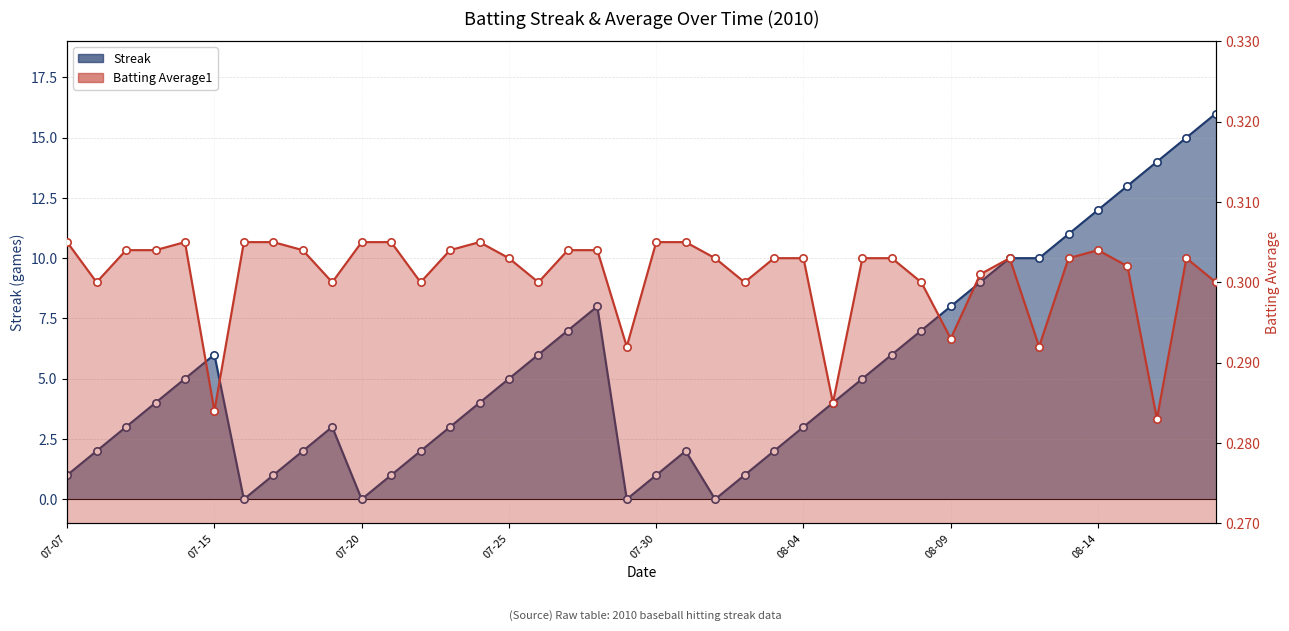

At which category is the sum across all series the highest?

2010-08-18